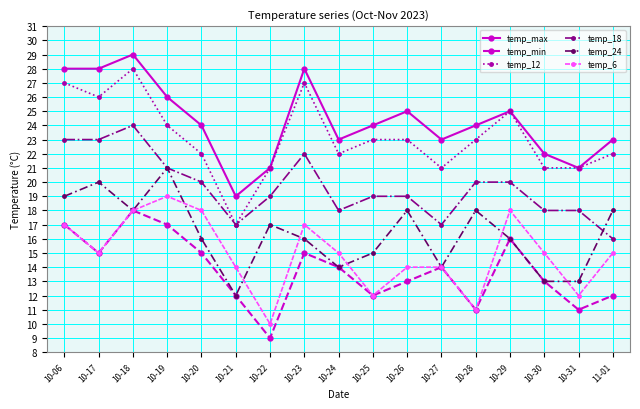

Where is the first local minimum for temp_24?

10-18